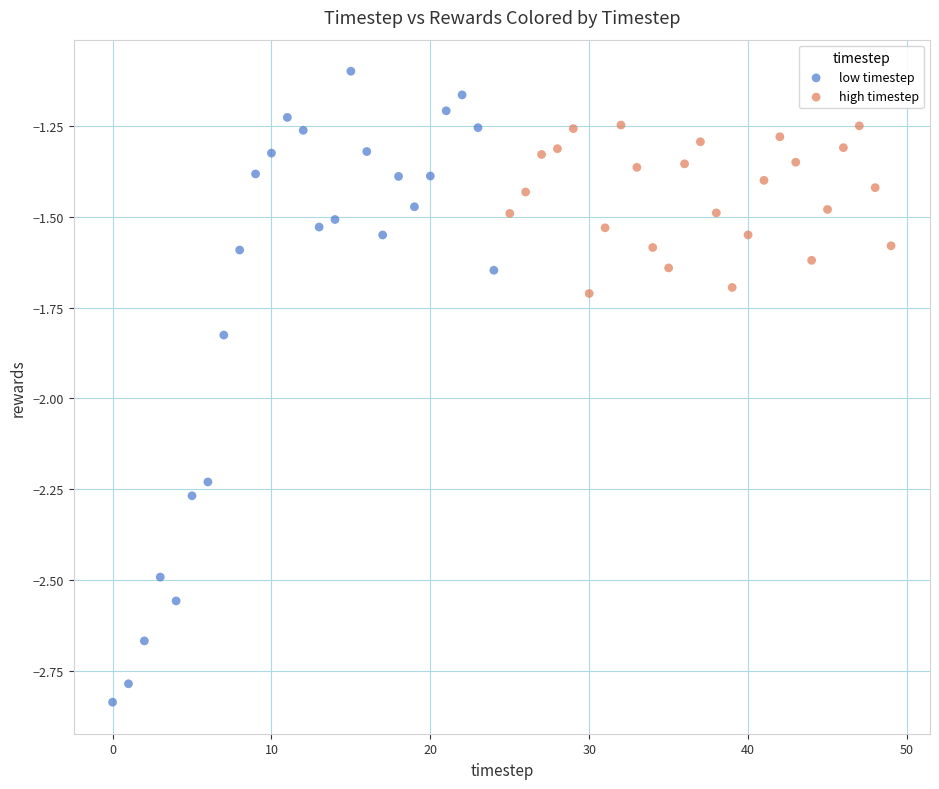

What are all the series names shown in the legend?

low timestep, high timestep